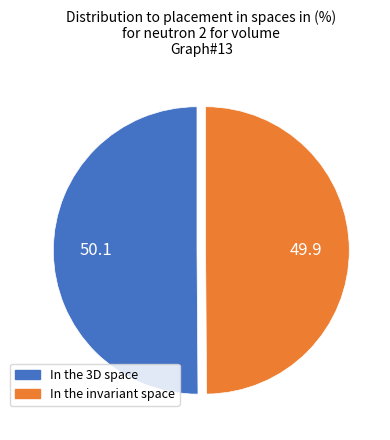

Count the number of slices in the pie.

2